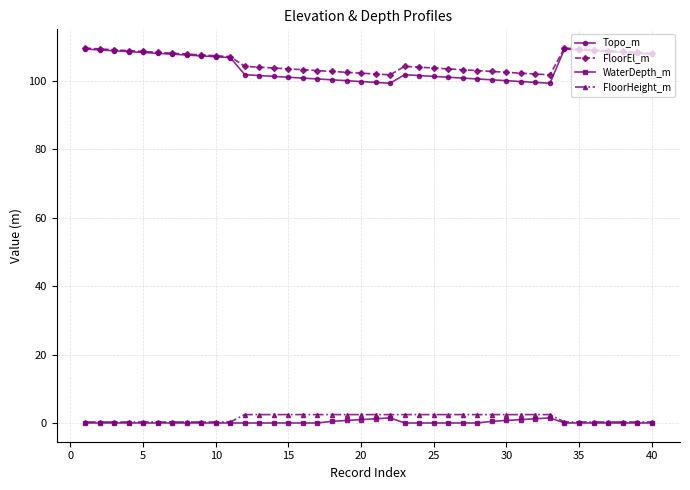

At how many categories does at least one series exceed 37?

40